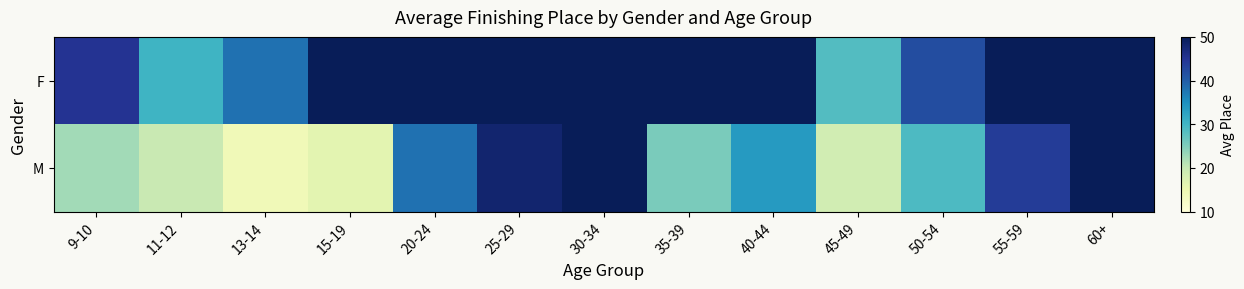

Between 45-49 and 60+, which is larger?

60+